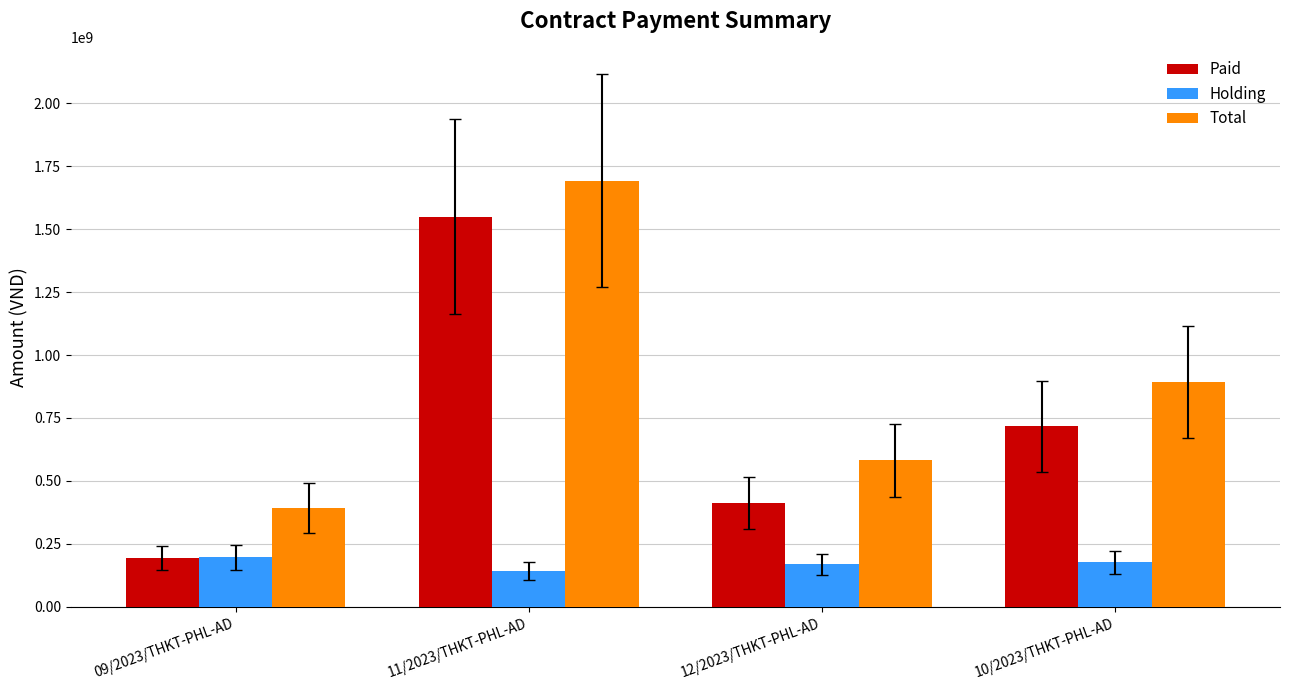

Which series has the widest spread of values?

Paid